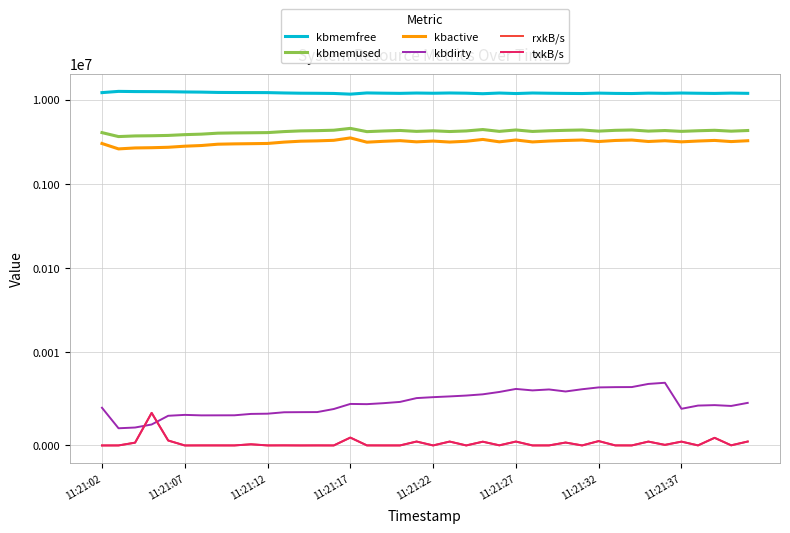

What is the label of the 40th point from the right?

11:21:02